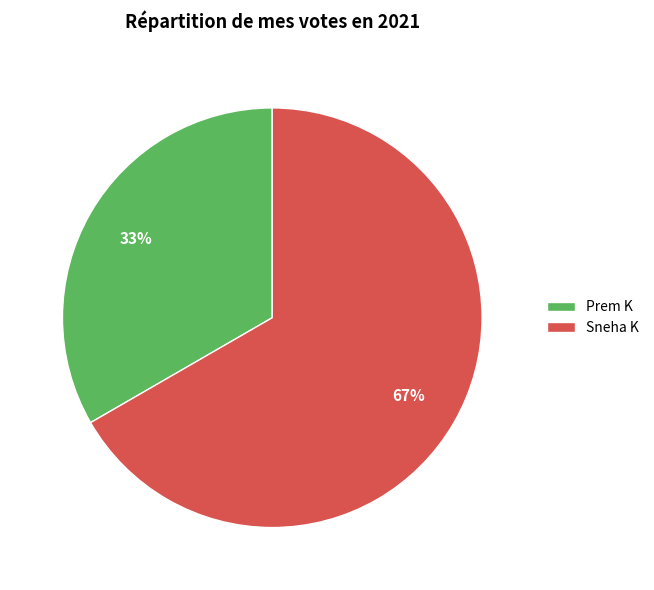

Is there a majority slice in this chart?

Yes